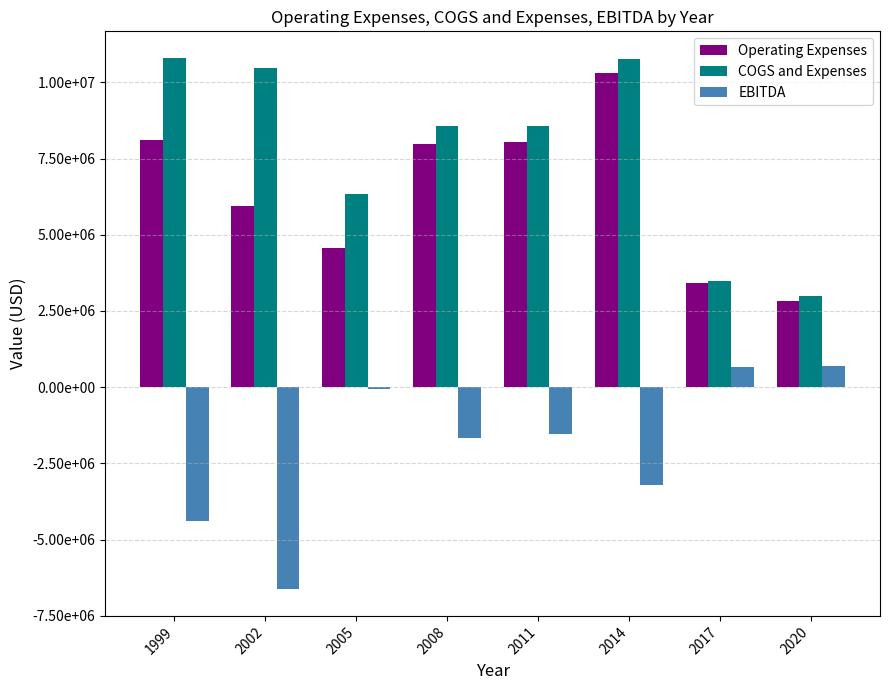

What are all the series names shown in the legend?

Operating Expenses, COGS and Expenses, EBITDA